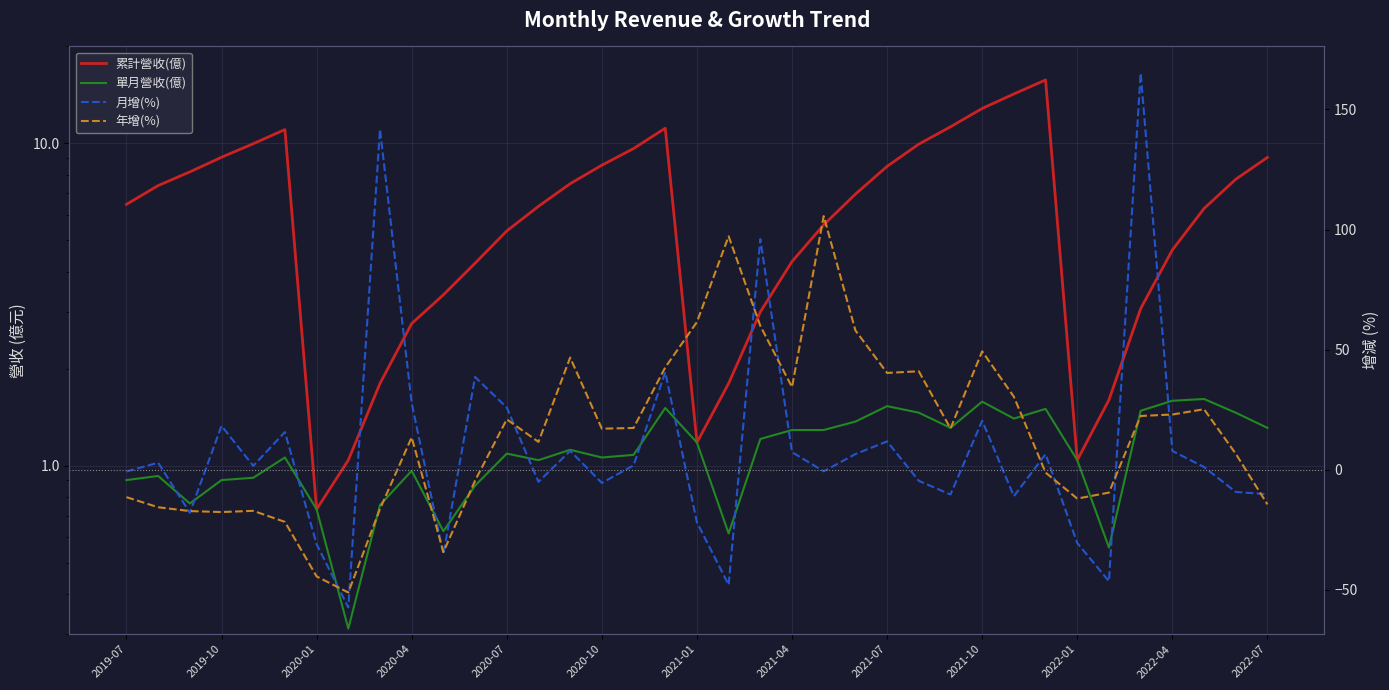

The 單月營收(億) series shows 1.8 at 22. True or false?

False